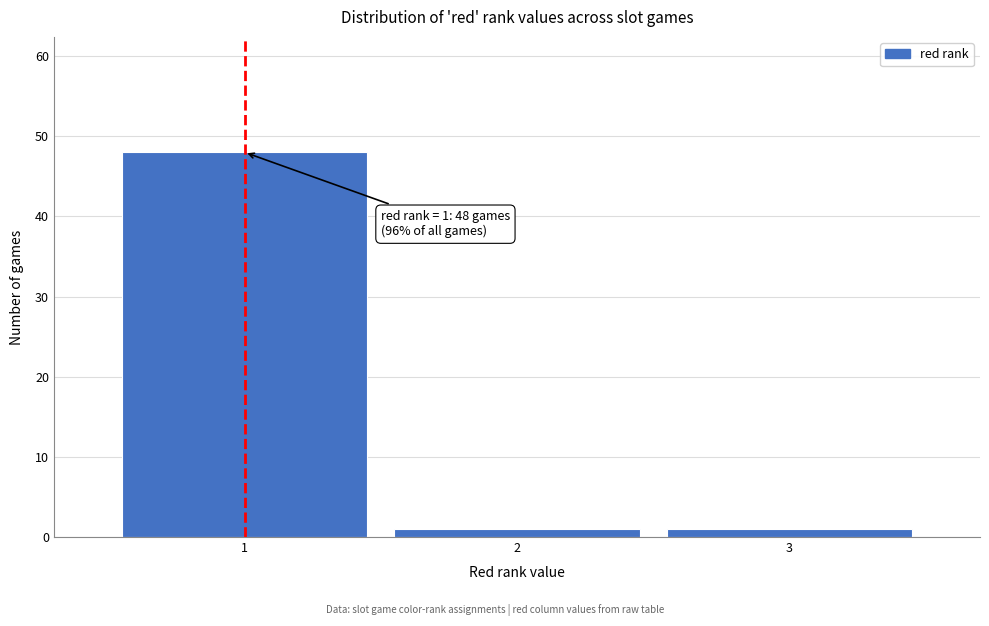

Over which range of the x-axis is the bar tallest?

0.5 to 1.5